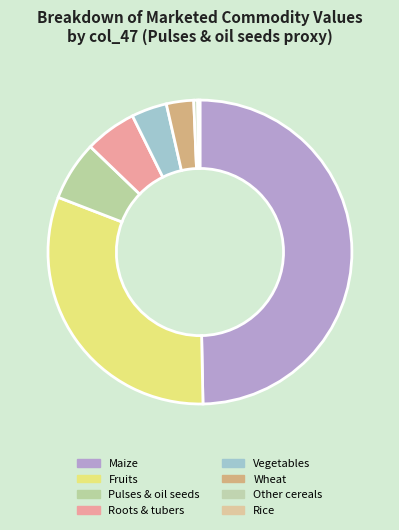

To the nearest percent, what is the difference between the largest and smallest slice percentages?

50%